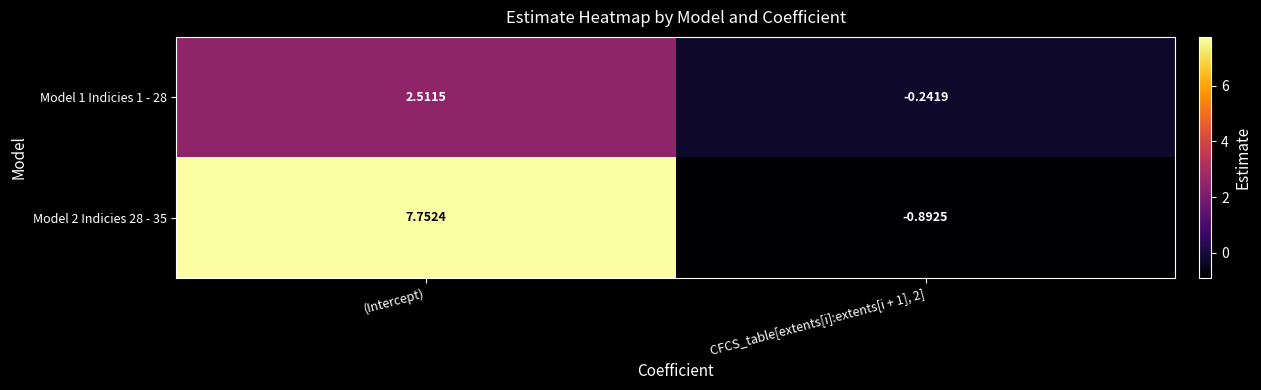

Count the number of categories in the chart.

2